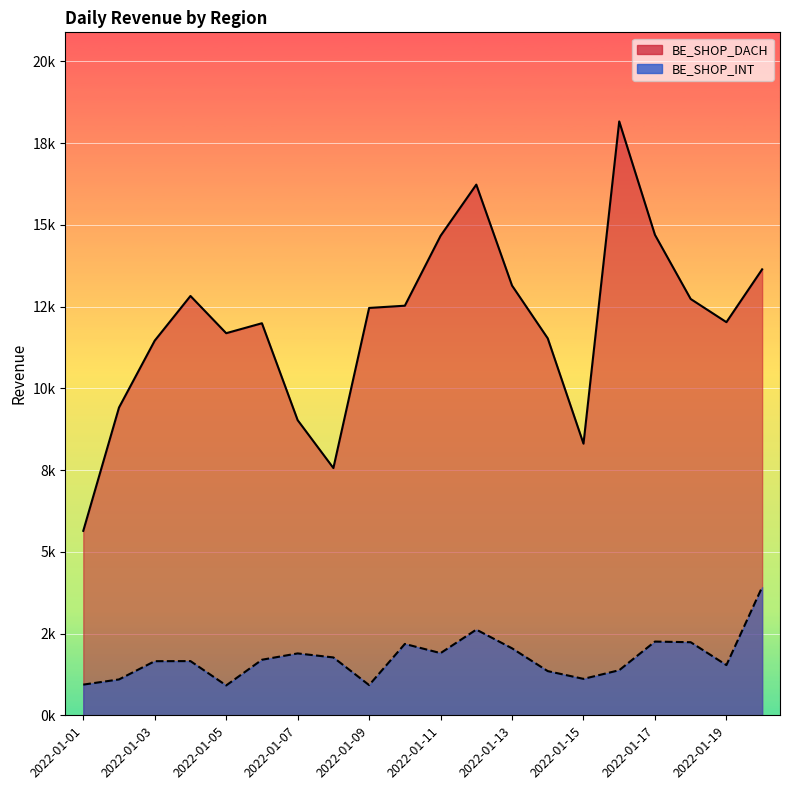

At which label is BE_SHOP_INT closest to 2417?

2022-01-17